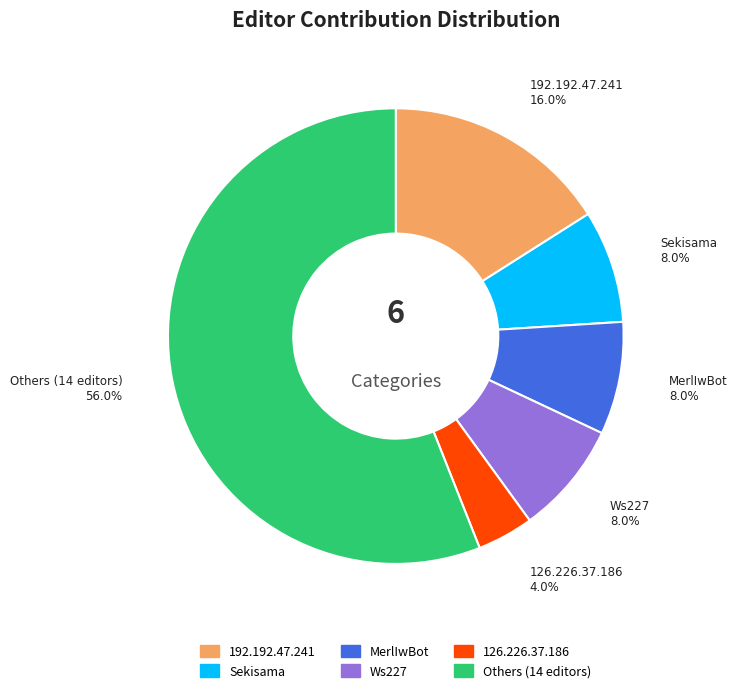

Does any single category account for the majority?

Yes